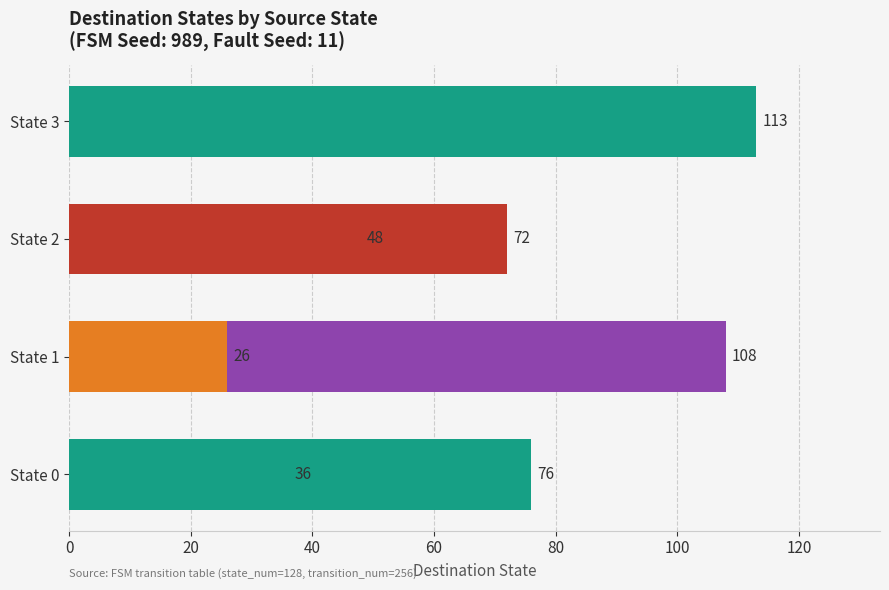

Reading right to left, extract all data points from this chart.

113	72	48	26	108	76	36